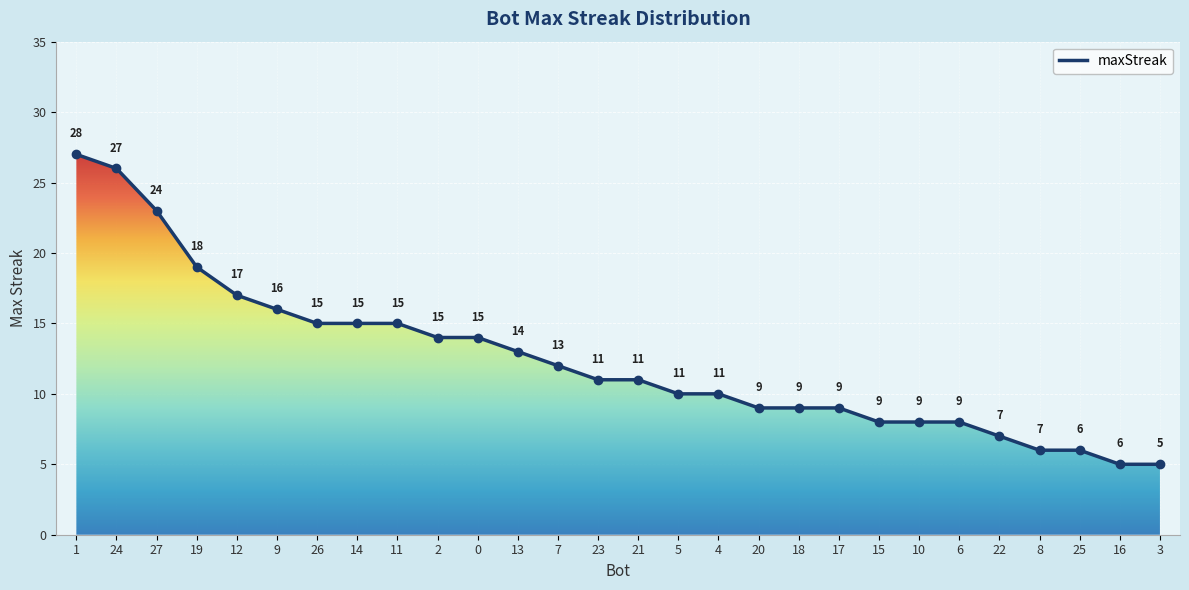

True or false: the data shows 19 at 1.

False